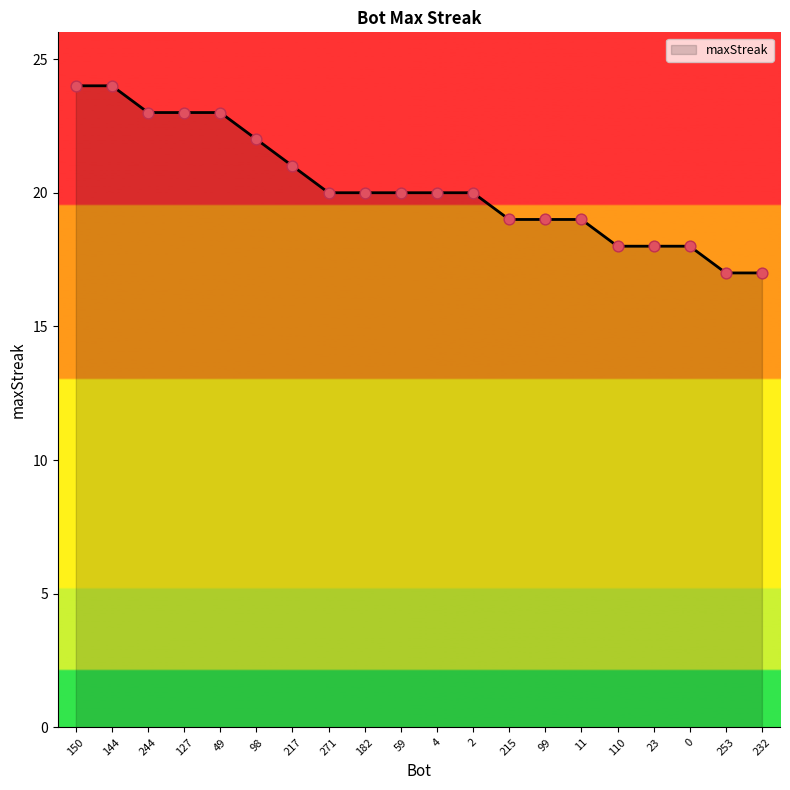

Which has a higher value, 271 or 0?

271